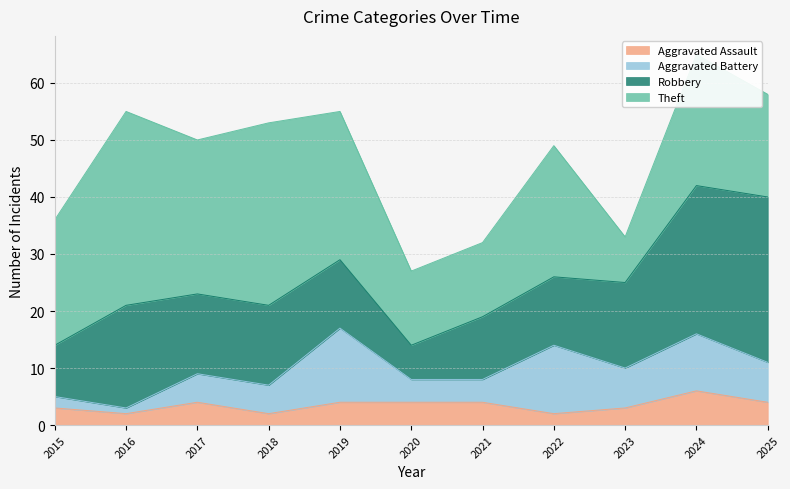

The value of Aggravated Assault at 2022 is 3. True or false?

False